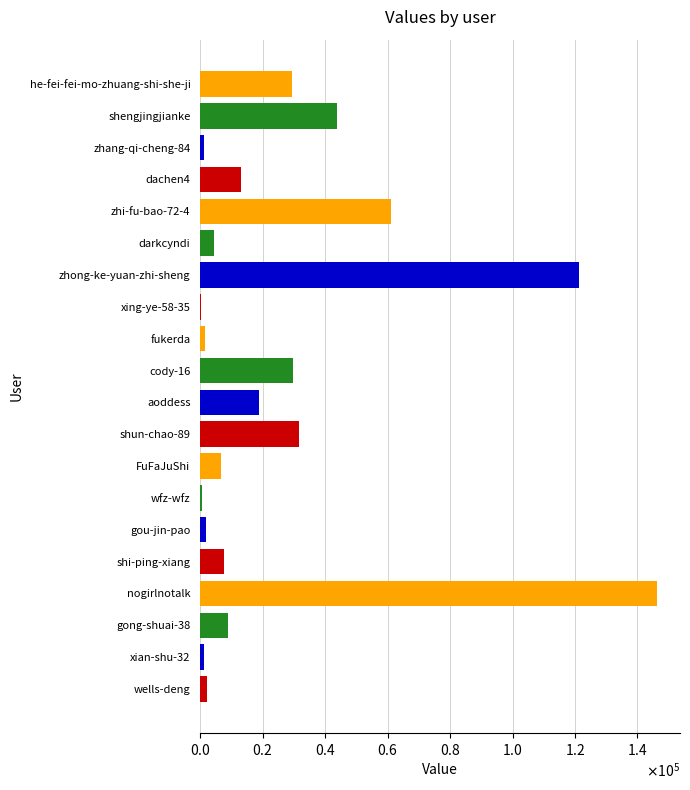

Are the bars horizontal?

Yes